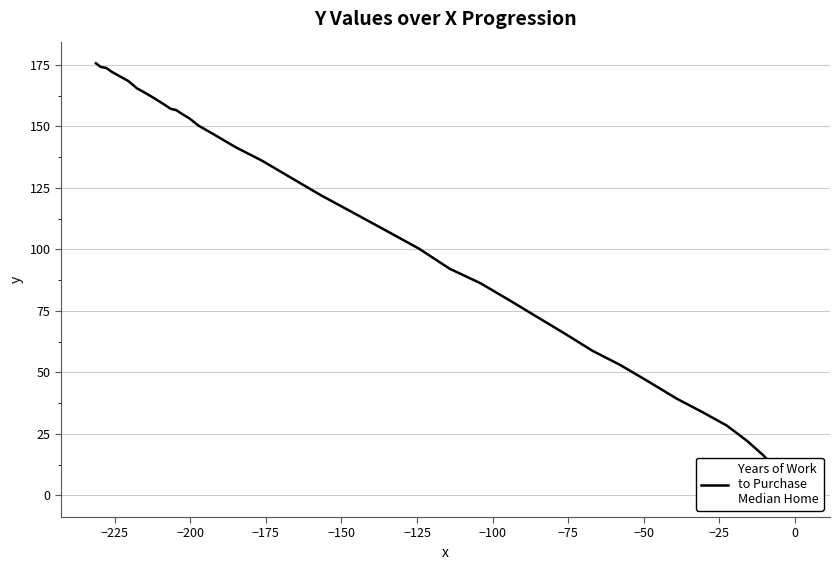

What is the difference between the second highest and second lowest values?

168.8